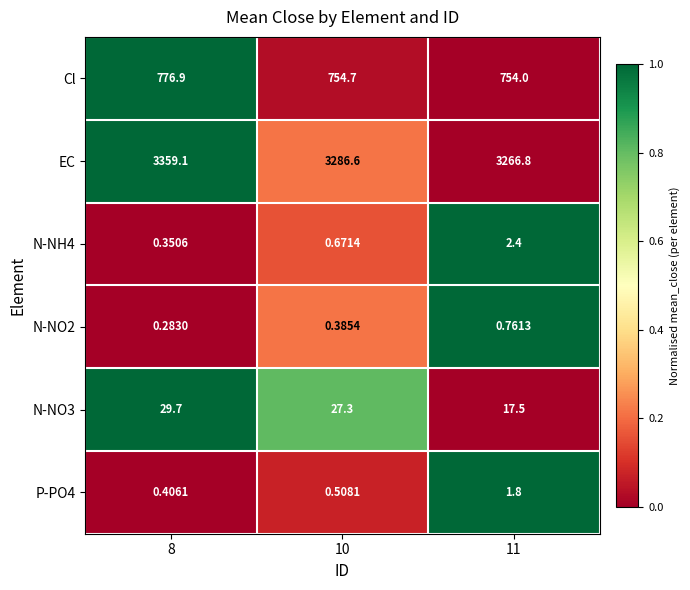

Is the value of Cl at 8 greater than the value of EC at 10?

No